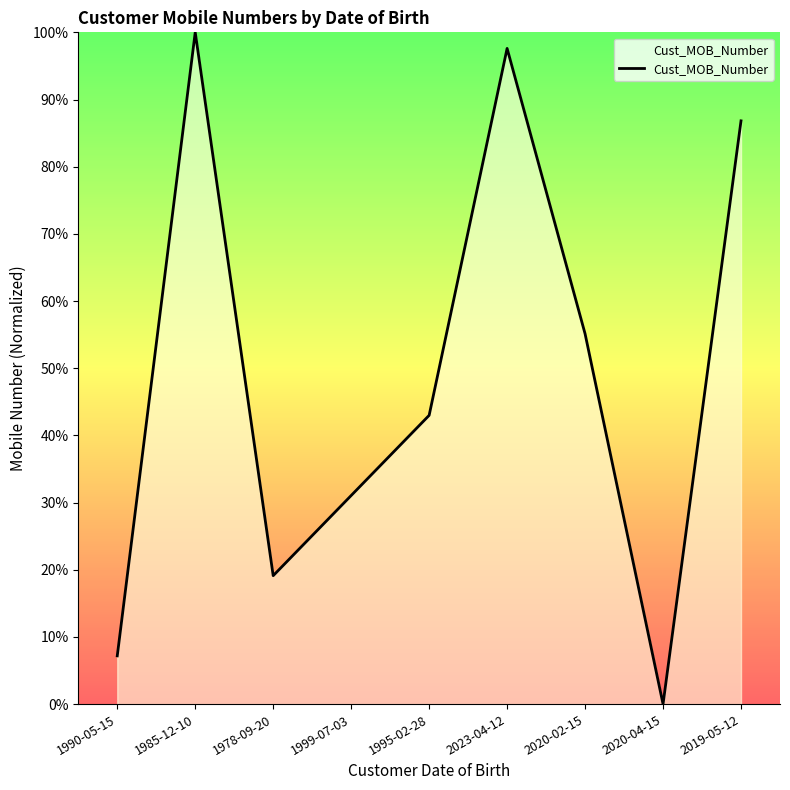

Between 1999-07-03 and 2020-04-15, which is larger?

1999-07-03